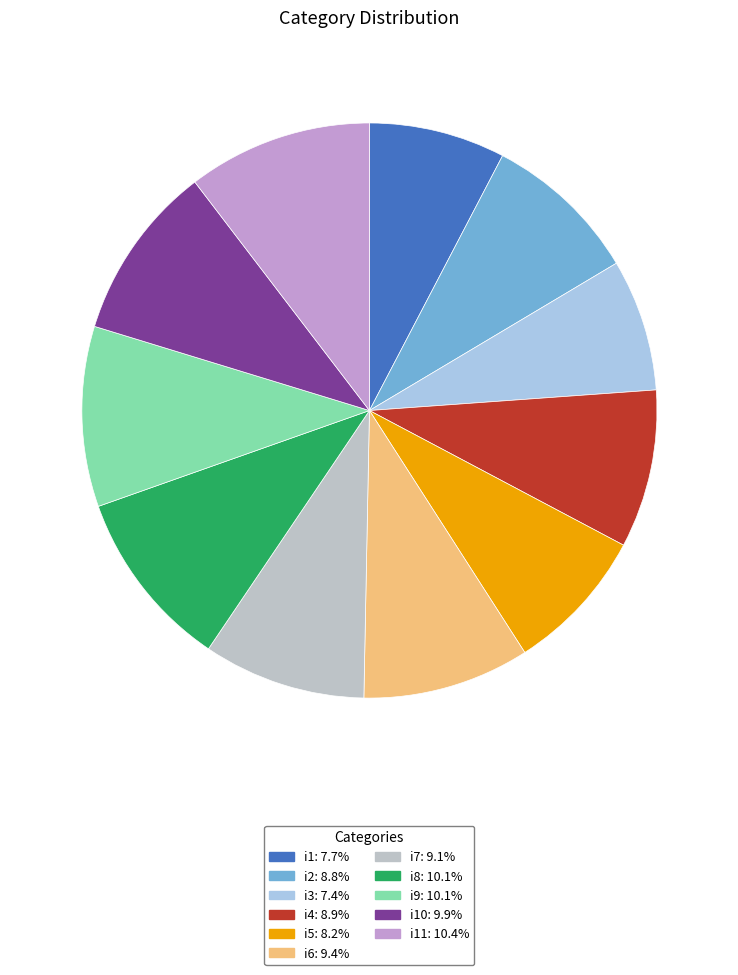

Count the number of slices in the pie.

11